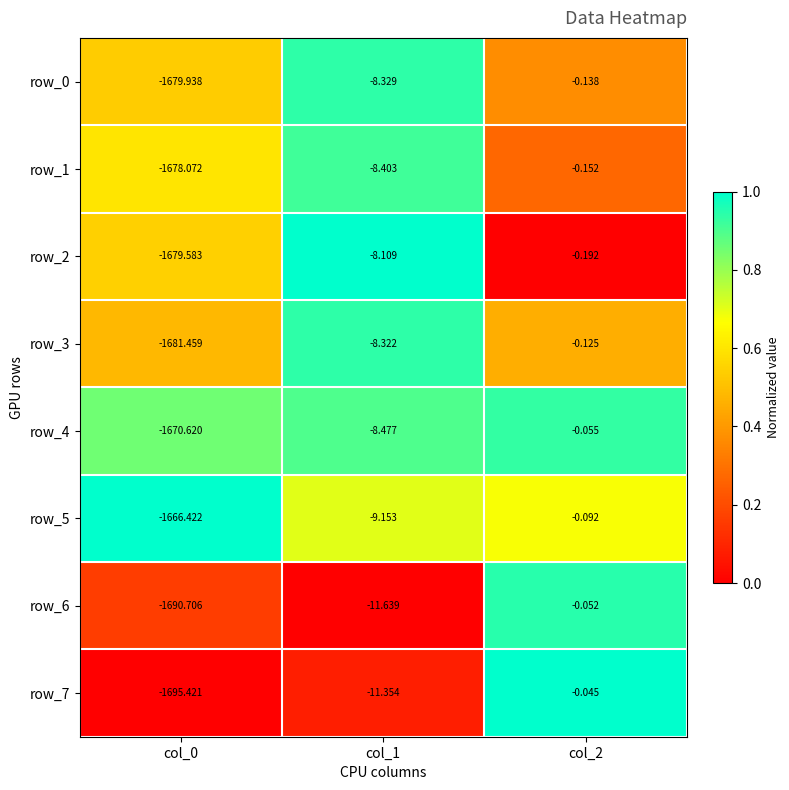

The value of row_3 at col_2 is 0.7. True or false?

False